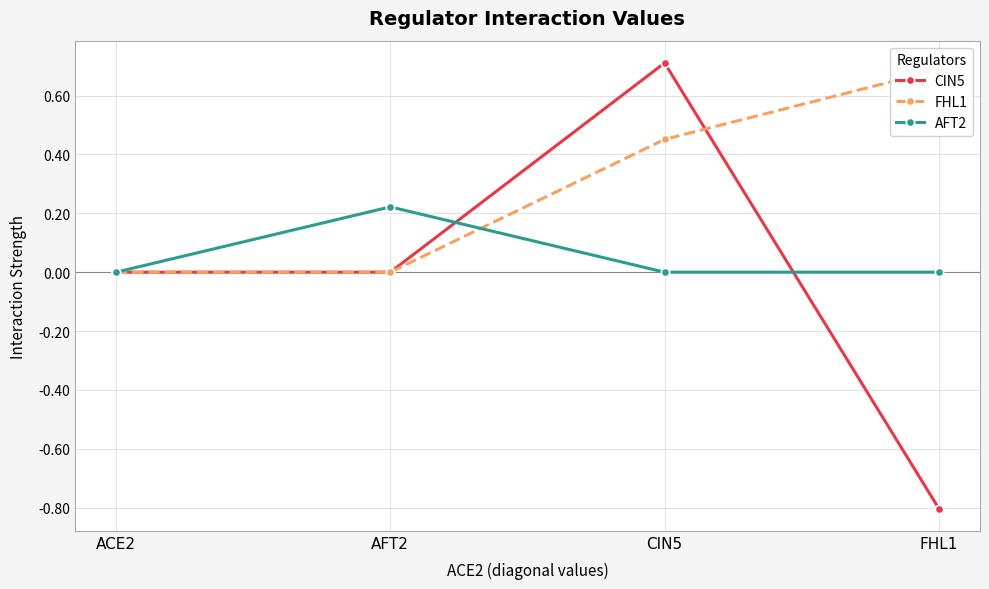

True or false: CIN5 and FHL1 cross at least once.

True